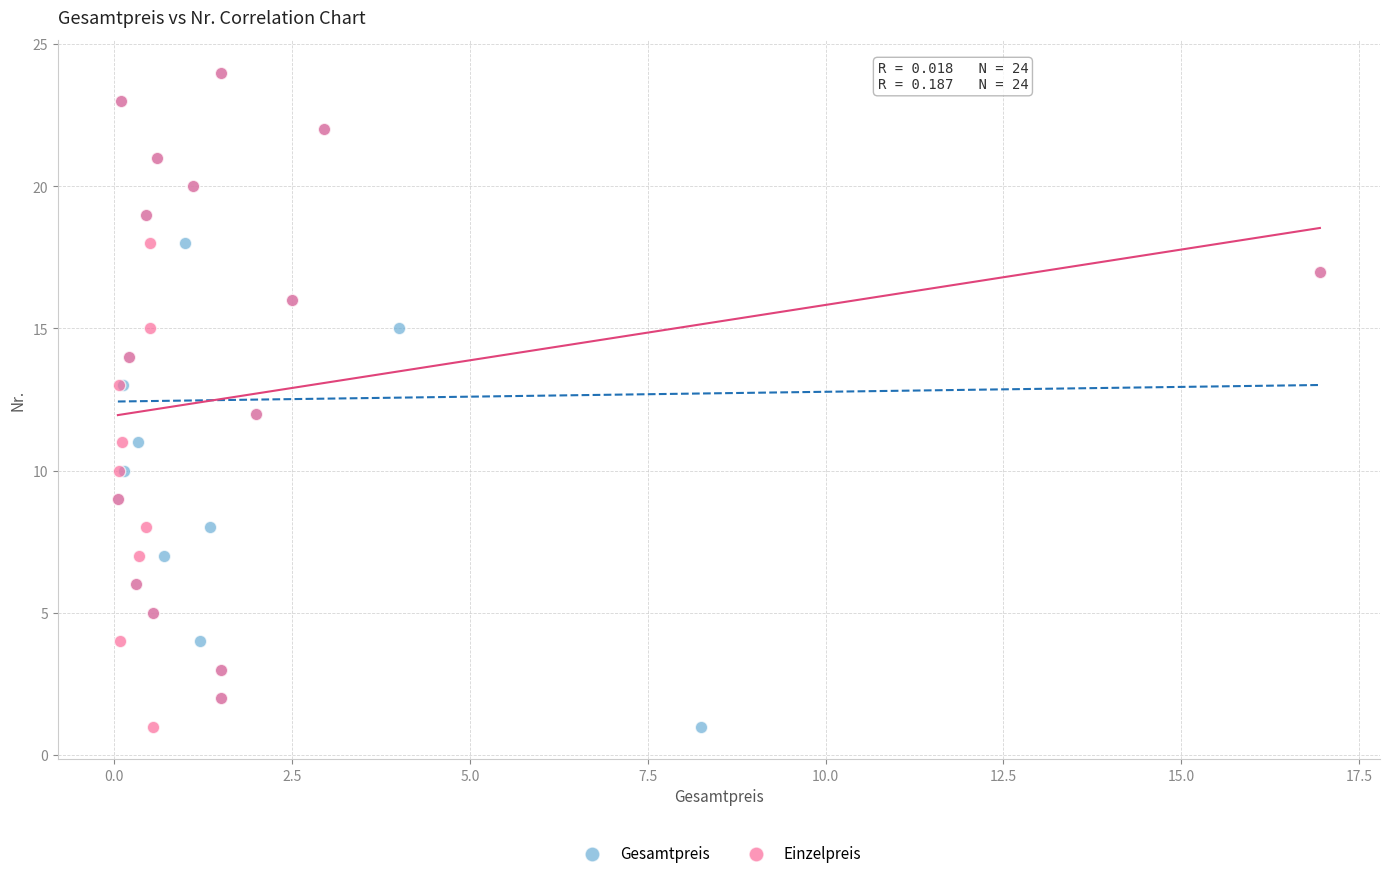

What are all the series names shown in the legend?

Gesamtpreis, Einzelpreis